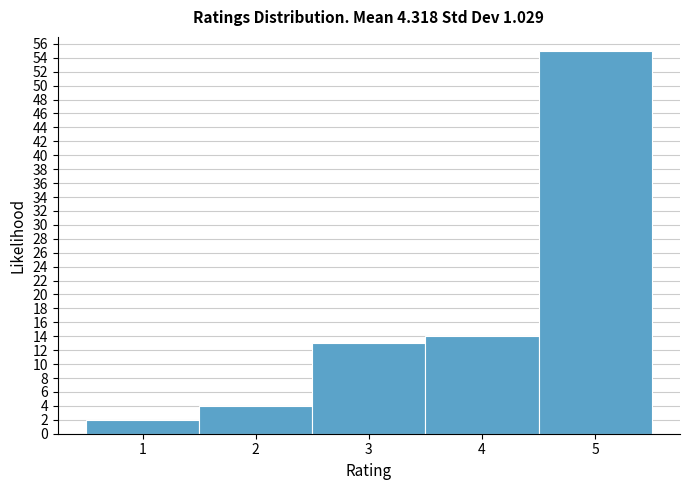

Reading left to right, transcribe this chart: for each bar, give the range it covers on the x-axis and its height. The values are not printed on the chart, so give them approximately, as read against the axis.

0.5 to 1.5: 2
1.5 to 2.5: 4
2.5 to 3.5: 13
3.5 to 4.5: 14
4.5 to 5.5: 55